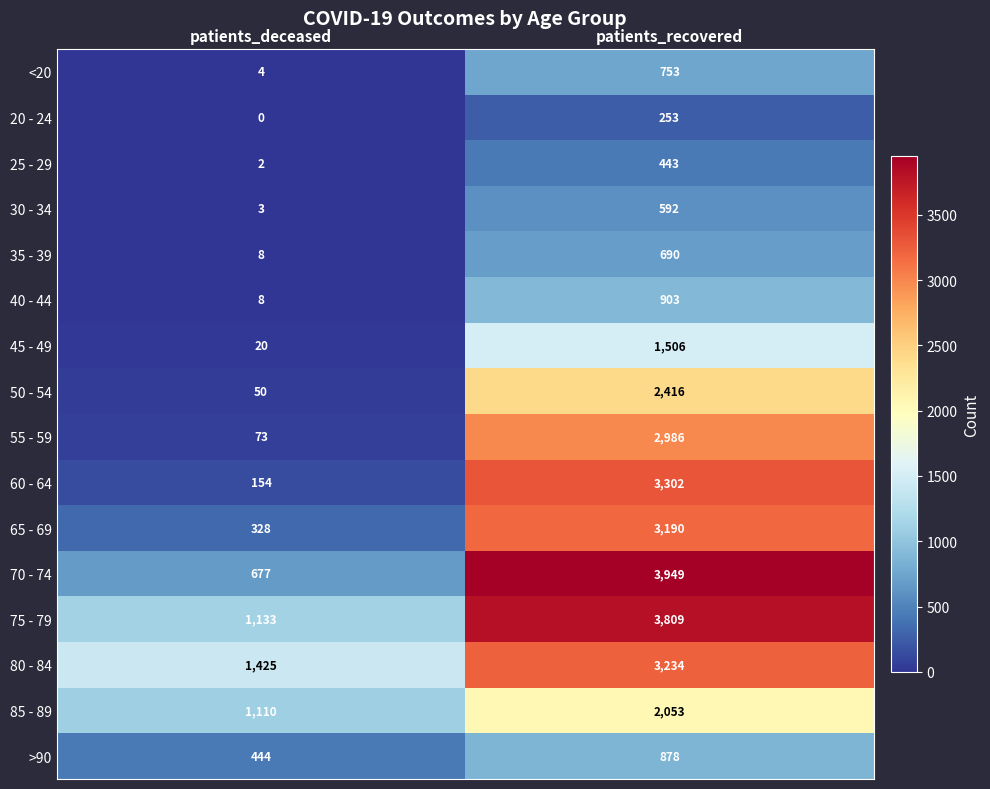

At which label does 70 - 74 reach its peak?

patients_recovered